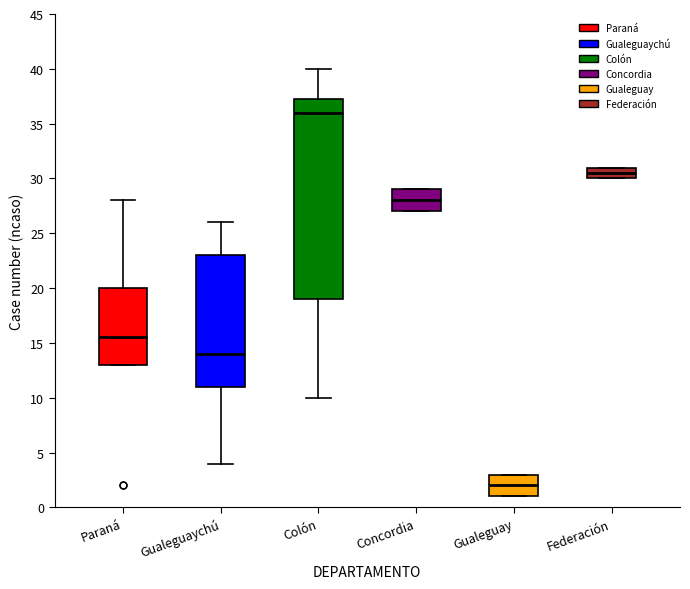

Reading left to right, transcribe this box plot: for each box, give where its median line is, the range the box spans, and where its two whiskers end, as read against the y-axis. The values are not printed on the chart, so give them approximately, as read against the axis.

Paraná: median 15.5, box 13.0 to 20.0, whiskers 13.0 to 28.0
Gualeguaychú: median 14.0, box 11.0 to 23.0, whiskers 4.0 to 26.0
Colón: median 36.0, box 19.0 to 37.5, whiskers 10.0 to 40.0
Concordia: median 28.0, box 27.0 to 29.0, whiskers 27.0 to 29.0
Gualeguay: median 2.0, box 1.0 to 3.0, whiskers 1.0 to 3.0
Federación: median 30.5, box 30.0 to 31.0, whiskers 30.0 to 31.0